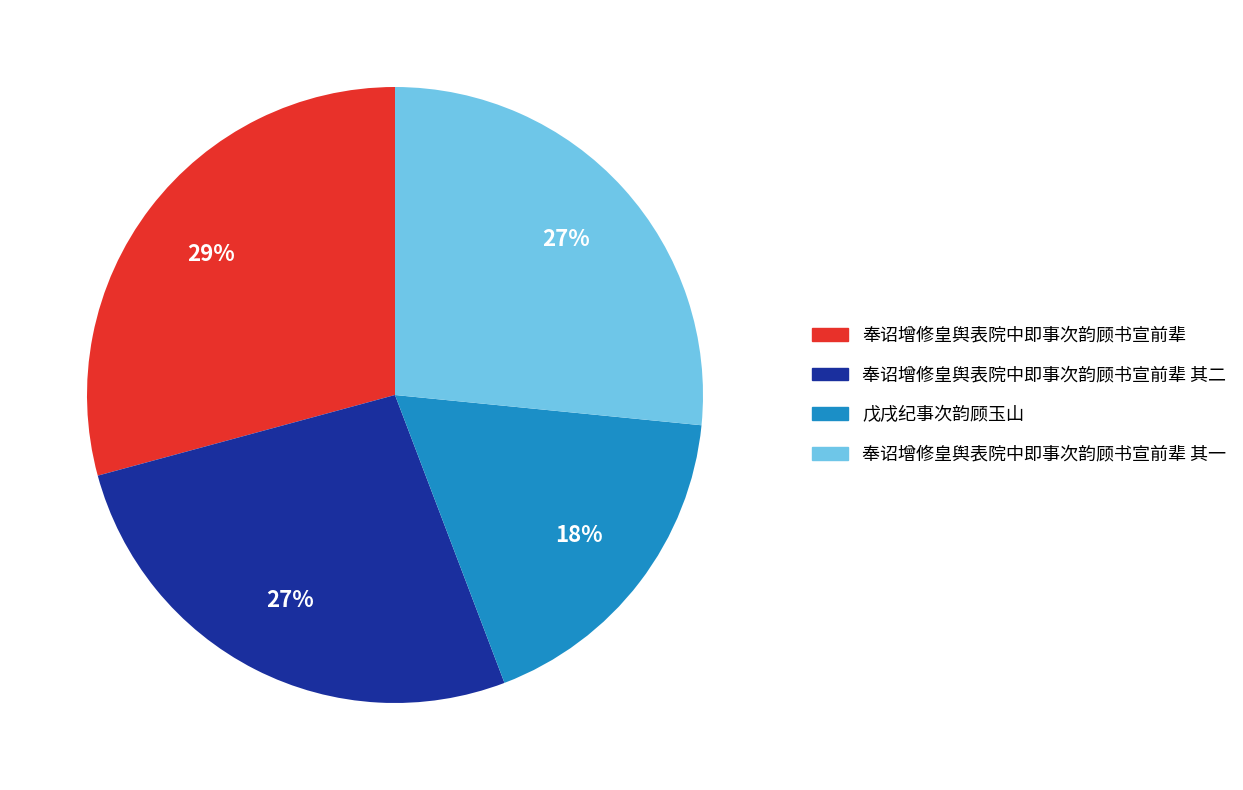

Does any single category account for the majority?

No